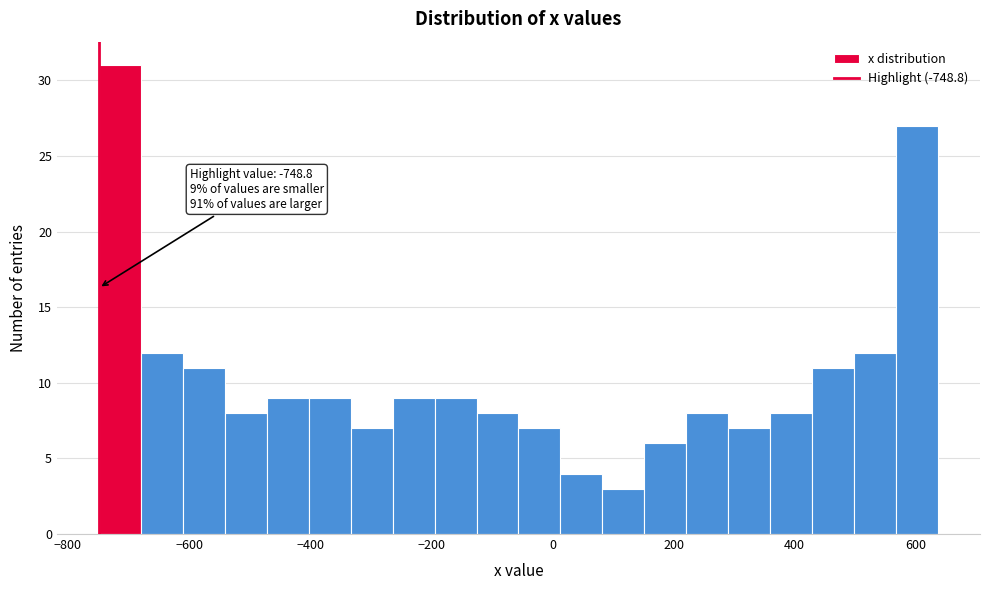

Around what value on the x-axis is the tallest bar? Give the approximate position of its centre, as read against the axis.

-720